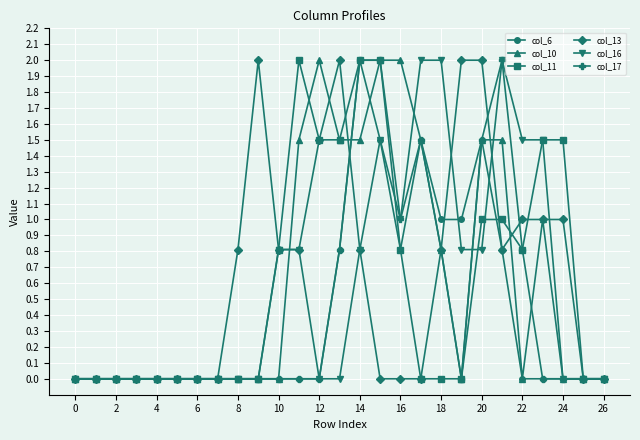

What is the greatest value displayed?

2.0